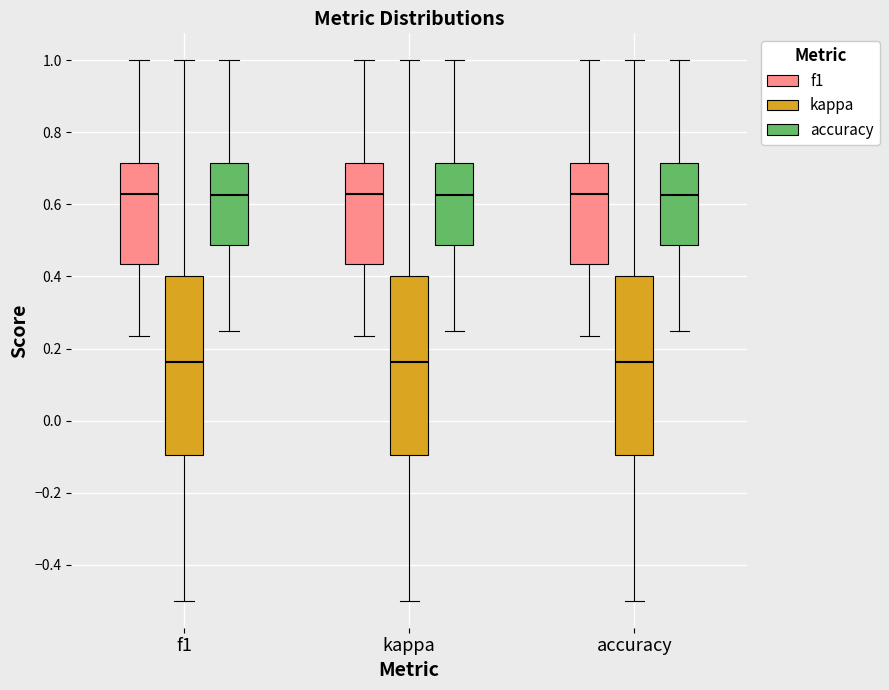

Where does the upper whisker of the box for accuracy (kappa) end on the y-axis? The values are not printed on the chart, so give them approximately, as read against the axis.

1.00